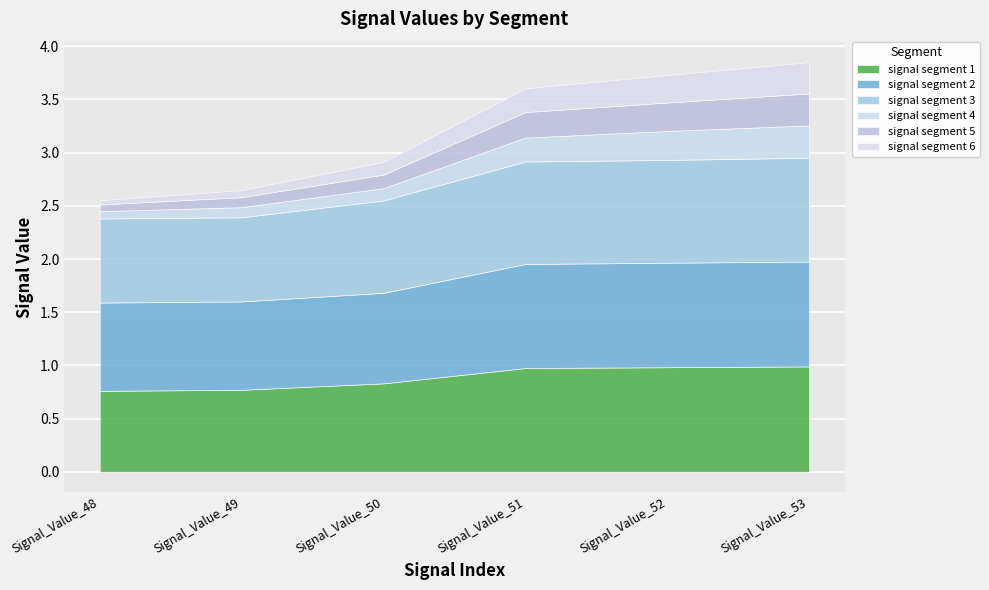

Reading left to right, extract all data points from this chart.

signal segment 1: 0.8	0.8	0.8	1.0	1.0	1.0
signal segment 2: 0.8	0.8	0.9	1.0	1.0	1.0
signal segment 3: 0.8	0.8	0.9	1.0	1.0	1.0
signal segment 4: 0.1	0.1	0.1	0.2	0.3	0.3
signal segment 5: 0.1	0.1	0.1	0.2	0.3	0.3
signal segment 6: 0.0	0.1	0.1	0.2	0.3	0.3